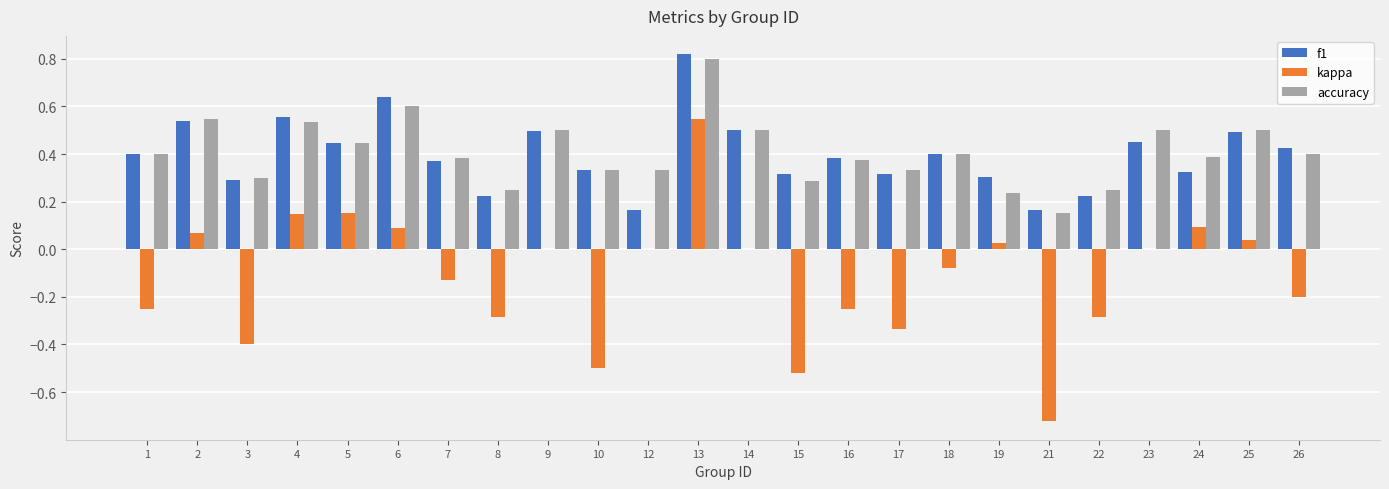

Is the value of f1 at 1 greater than the value of accuracy at 6?

No